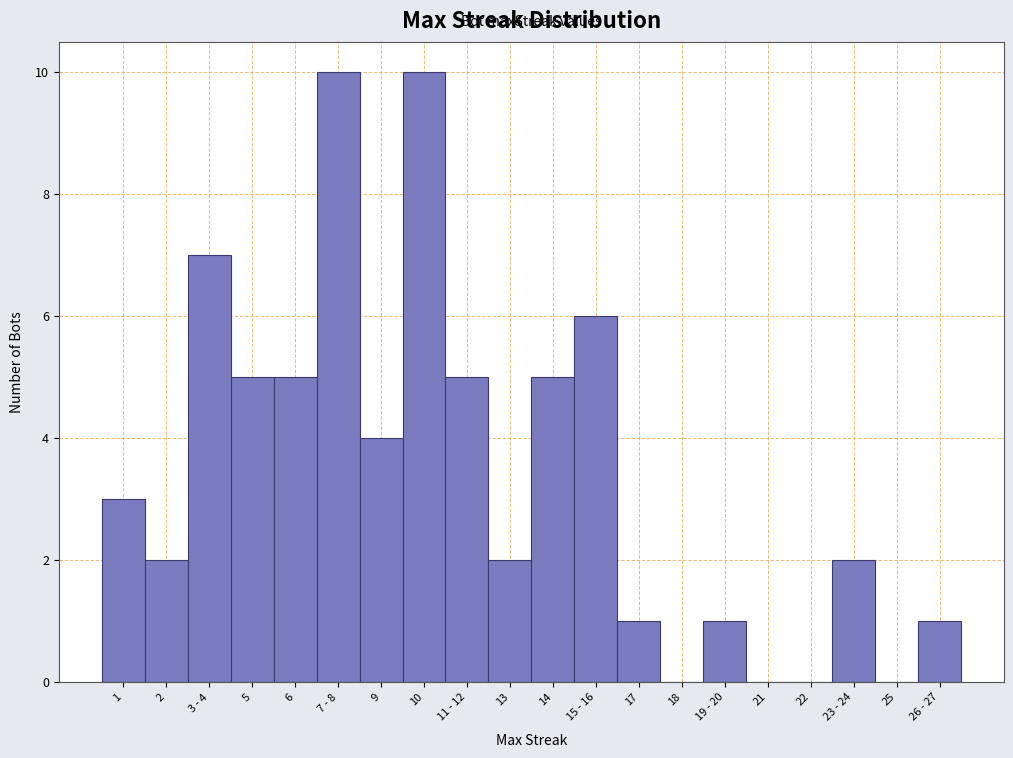

Reading left to right, transcribe all the data shown in this chart.

1=3	2=2	3 - 4=7	5=5	6=5	7 - 8=10	9=4	10=10	11 - 12=5	13=2	14=5	15 - 16=6	17=1	18=0	19 - 20=1	21=0	22=0	23 - 24=2	25=0	26 - 27=1